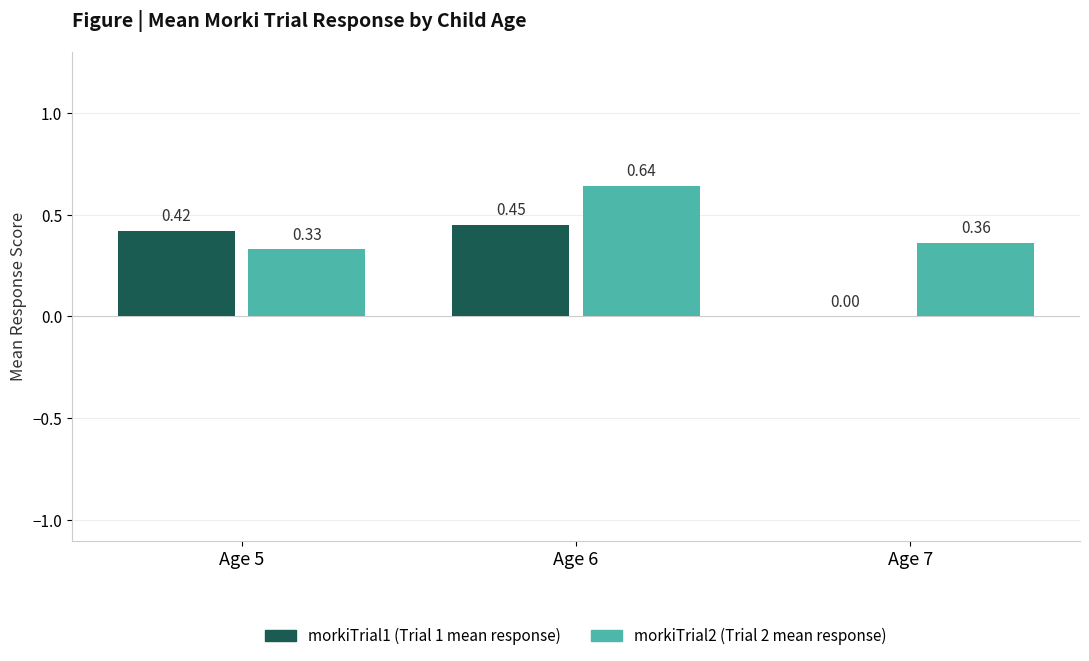

Does the chart contain stacked bars?

No